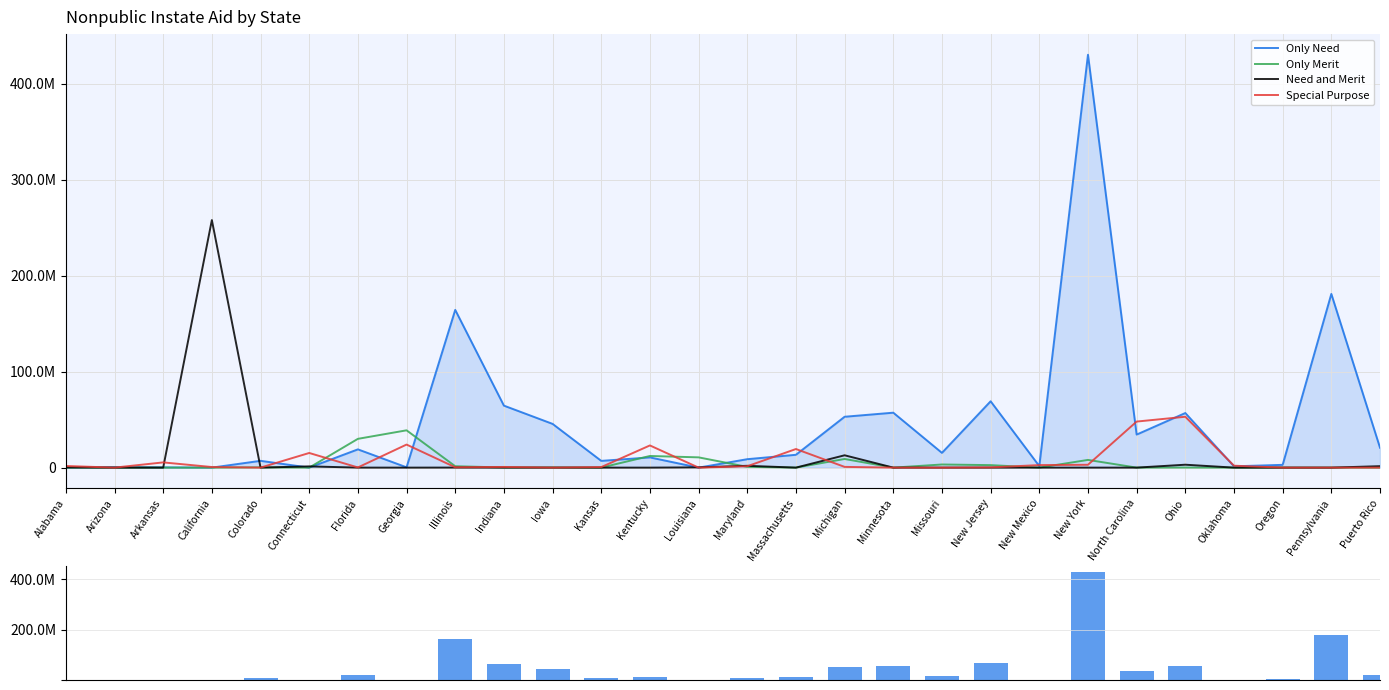

What position from the right is Oklahoma?

4